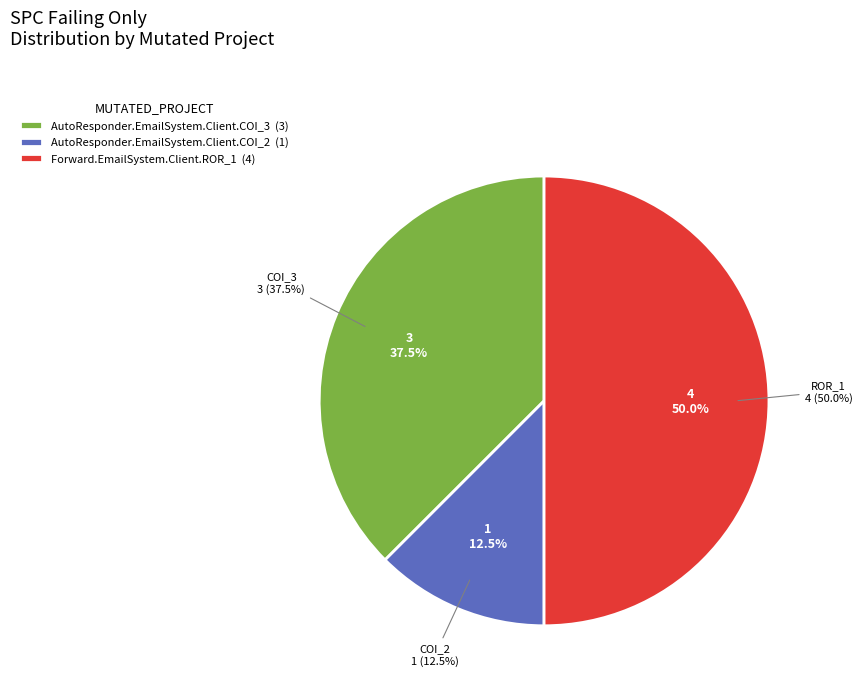

The Forward.EmailSystem.Client.ROR_1 slice represents 40% of the pie. True or false?

False